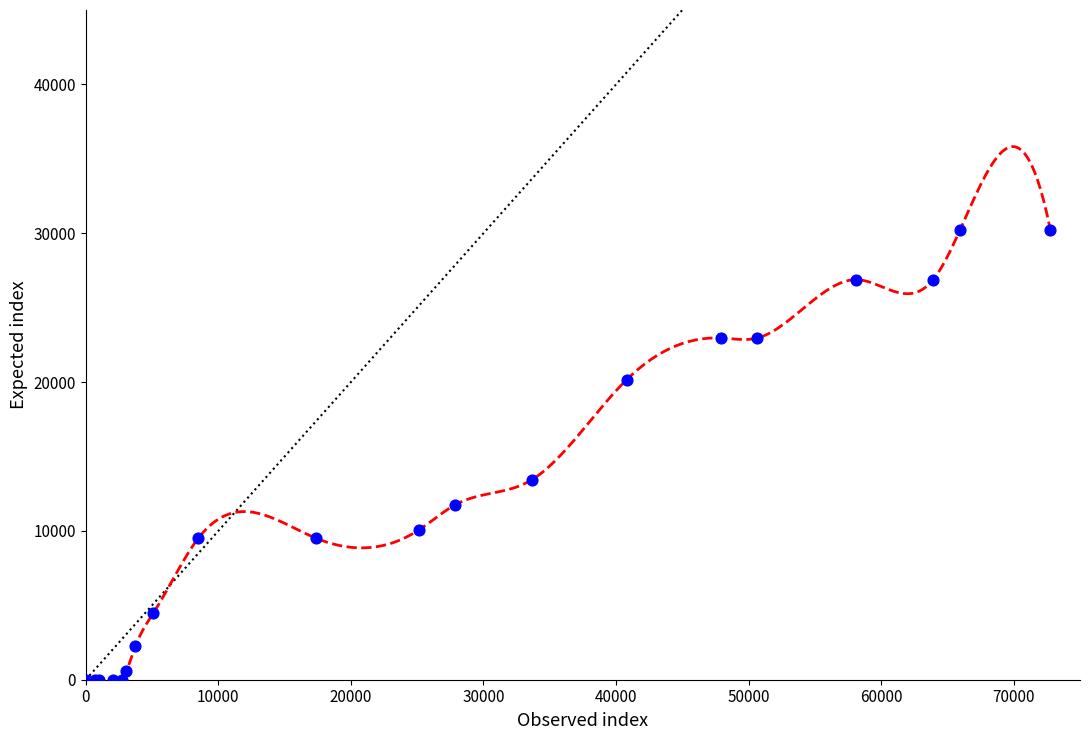

What Y value in the scatter plot is closest to 15120?

13440